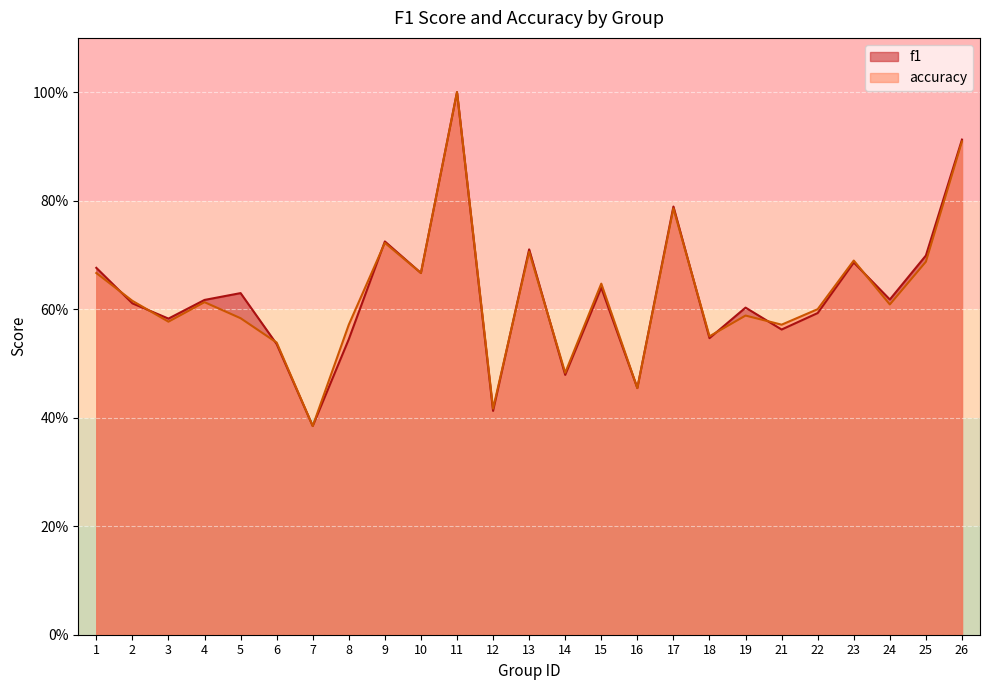

What is the smallest value displayed?

0.4